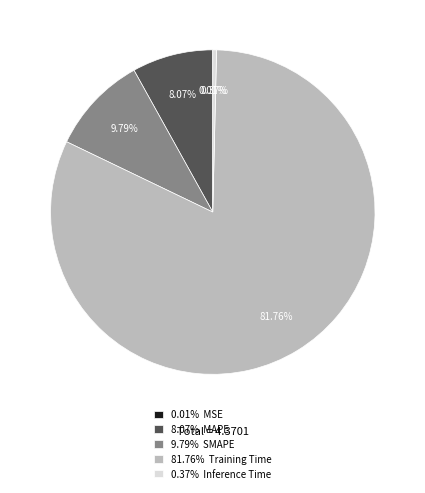

Does any single category account for the majority?

Yes